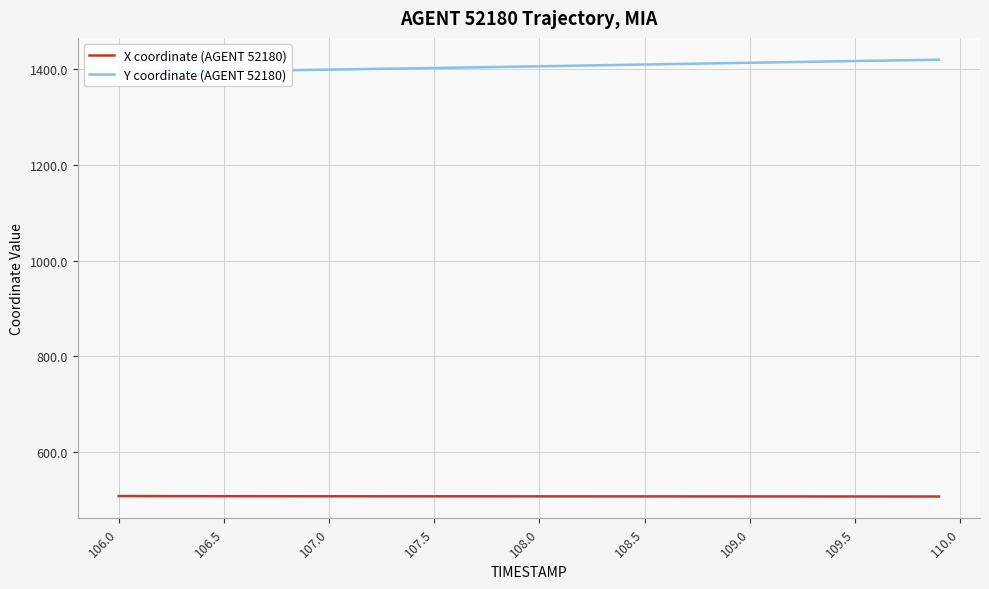

What is the sum of all Y coordinate (AGENT 52180) values?

56216.9